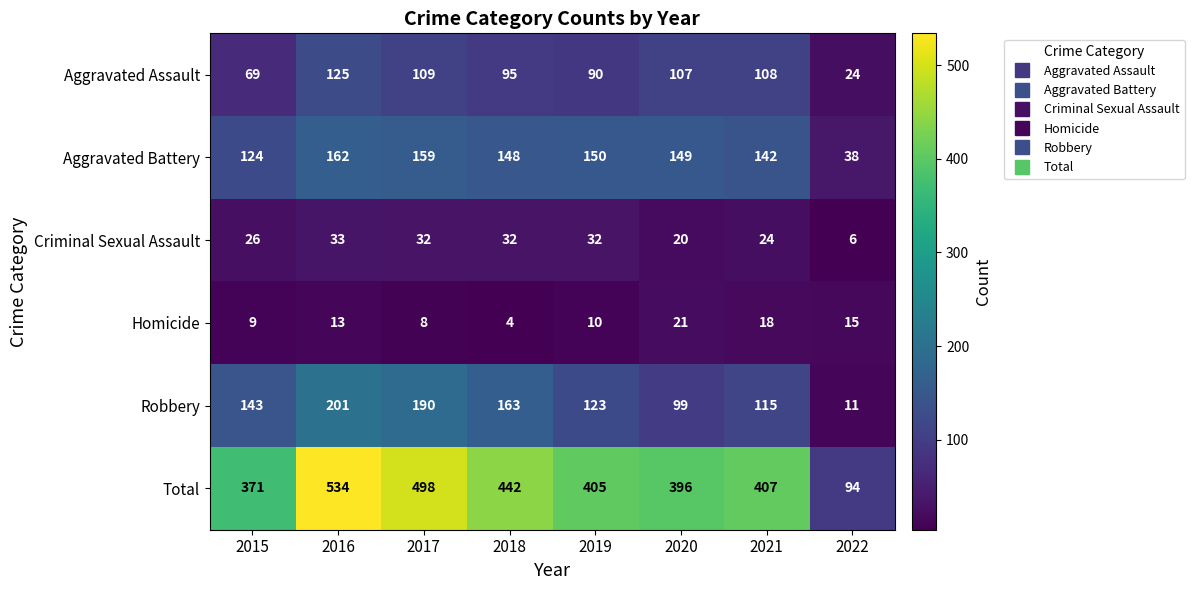

Which series has the largest total across all categories?

Total